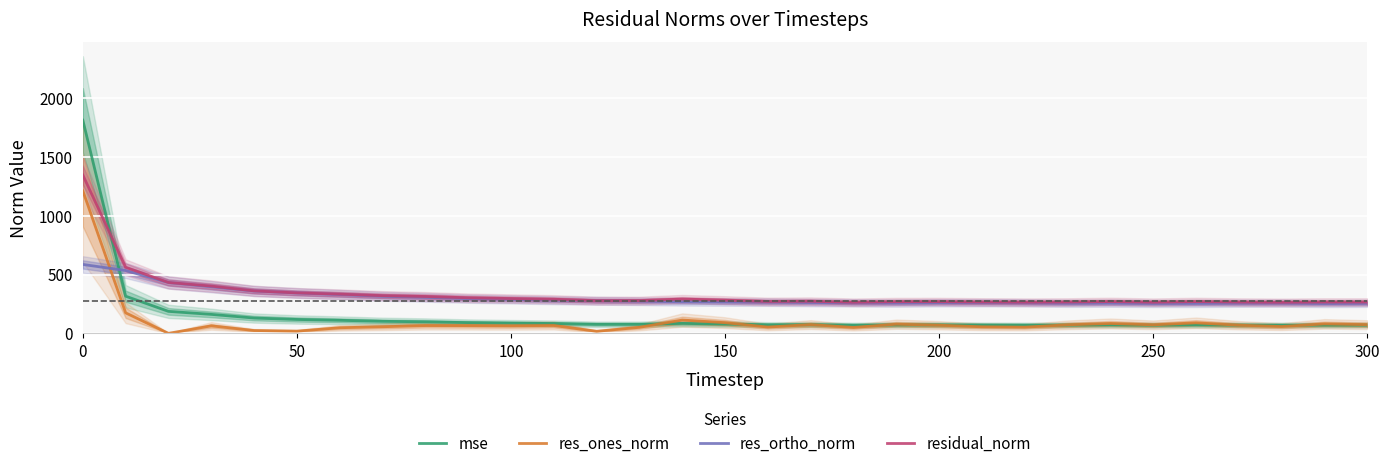

What is the highest value of the res_ortho_norm series?

586.5